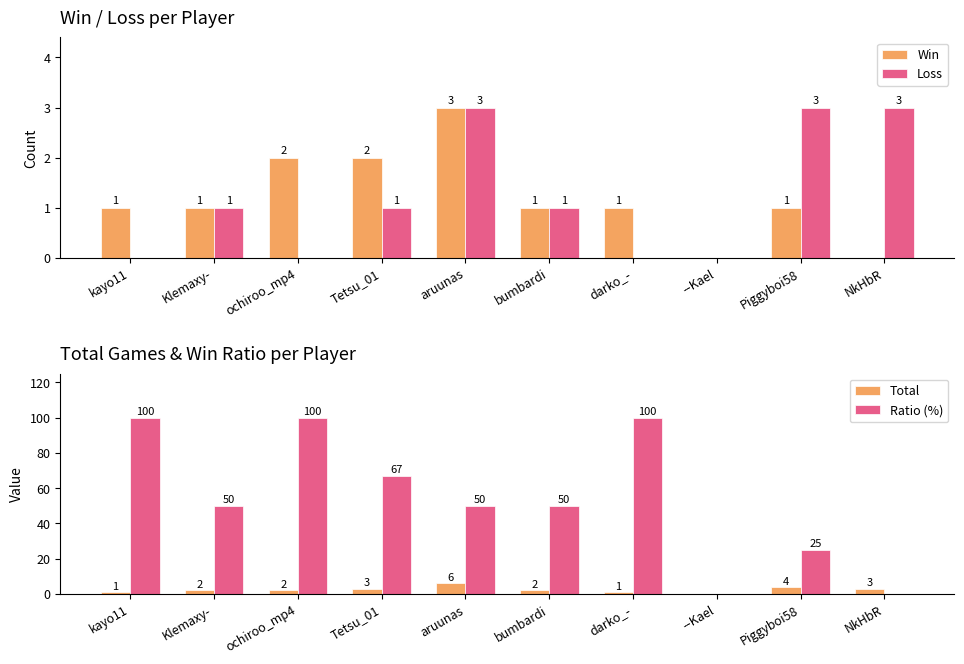

Reading right to left, what are all the values shown in this chart?

Win: NkHbR=0	Piggyboi58=1	--Kael=0	darko_-=1	bumbardi=1	aruunas=3	Tetsu_01=2	ochiroo_mp4=2	Klemaxy-=1	kayo11=1
Loss: NkHbR=3	Piggyboi58=3	--Kael=0	darko_-=0	bumbardi=1	aruunas=3	Tetsu_01=1	ochiroo_mp4=0	Klemaxy-=1	kayo11=0
Total: NkHbR=3	Piggyboi58=4	--Kael=0	darko_-=1	bumbardi=2	aruunas=6	Tetsu_01=3	ochiroo_mp4=2	Klemaxy-=2	kayo11=1
Ratio (%): NkHbR=0	Piggyboi58=25	--Kael=0	darko_-=100	bumbardi=50	aruunas=50	Tetsu_01=67	ochiroo_mp4=100	Klemaxy-=50	kayo11=100